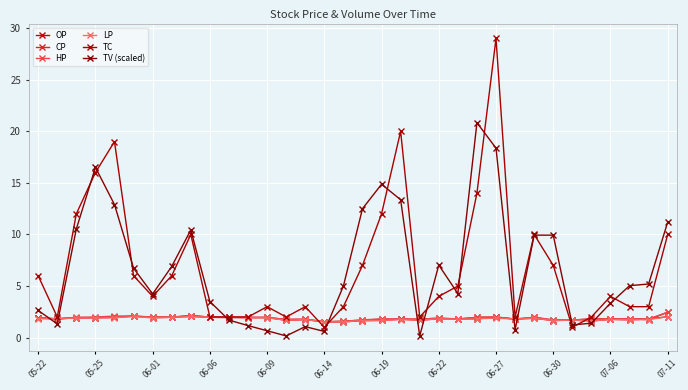

True or false: LP has more than 0 points higher than both neighbors.

True